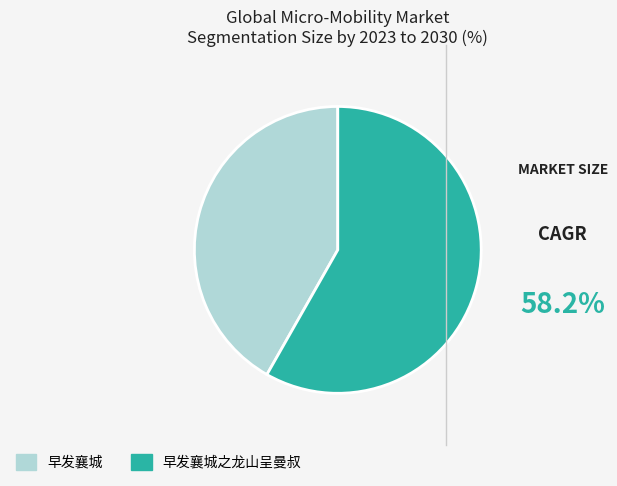

Does any single category account for the majority?

Yes